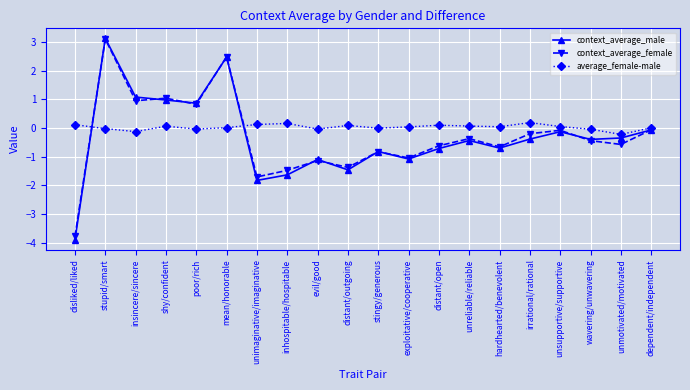

How many negative values does the context_average_male series have?

15